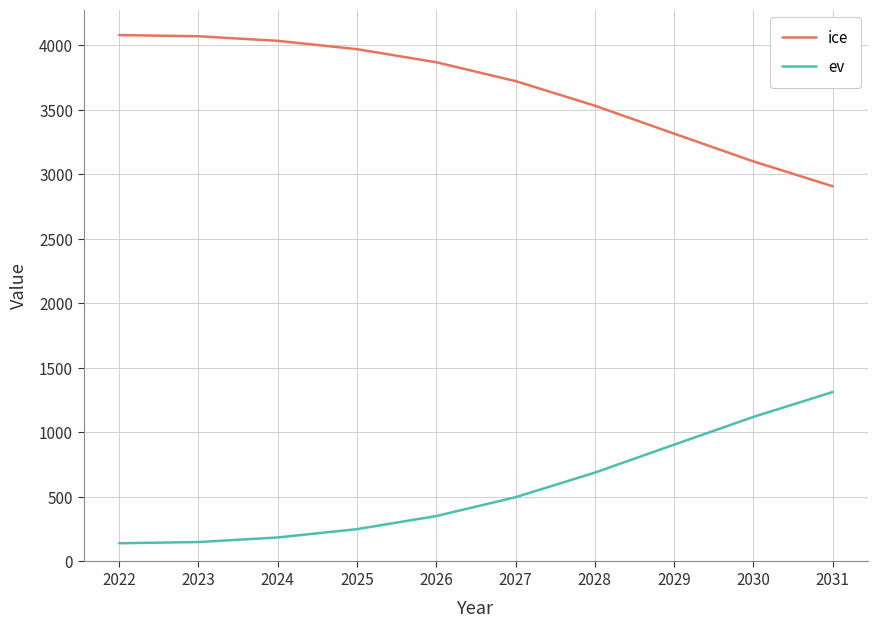

What is the spread (max minus min) of values at 2024?

3847.8